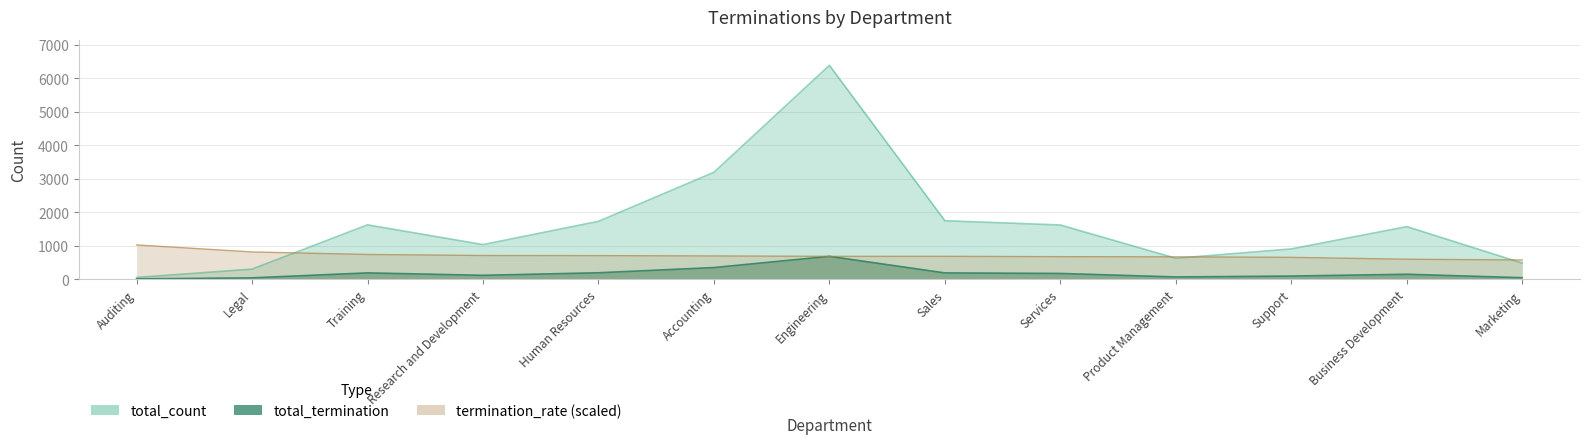

Between Training and Human Resources, which is larger?

Human Resources